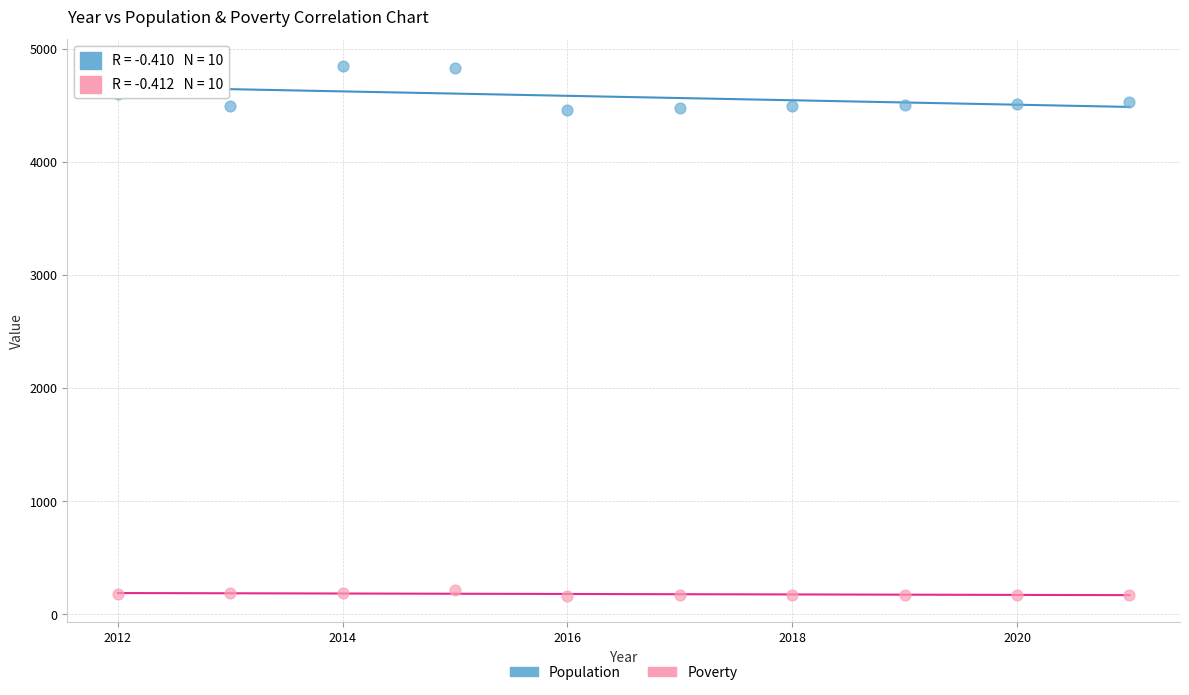

Which series reaches the maximum Y coordinate?

Population